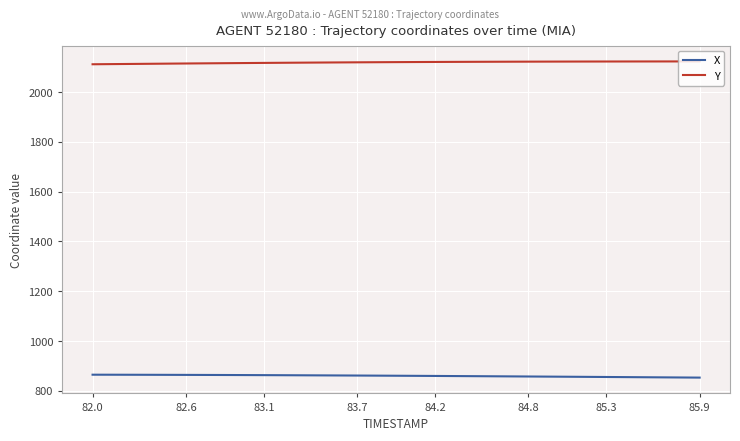

How many lines are shown in the chart?

2